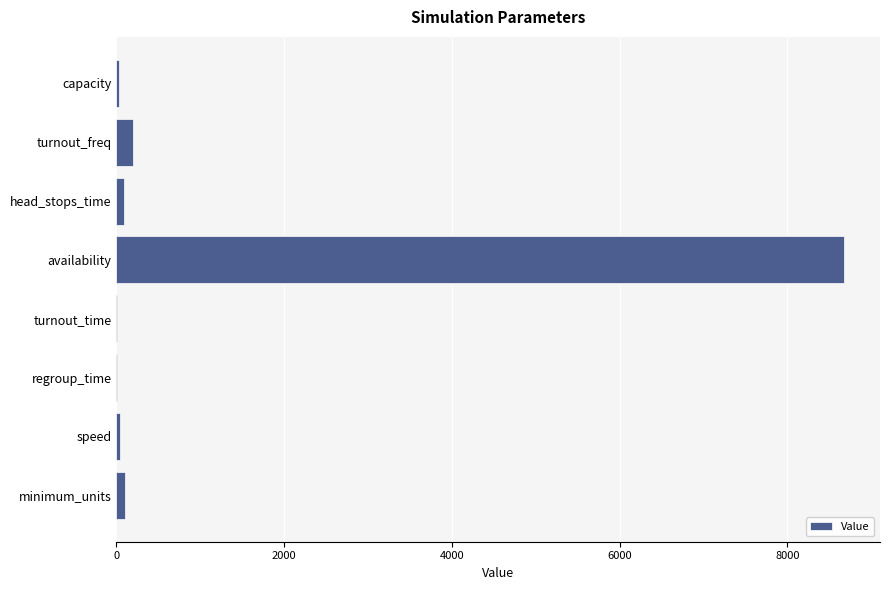

Which has a higher value, regroup_time or turnout_freq?

turnout_freq